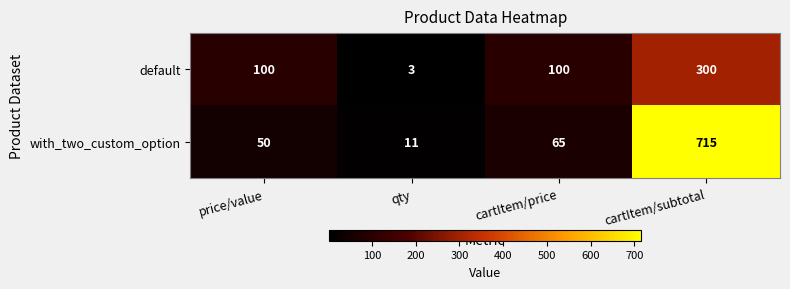

The value of default at cartItem/subtotal is 300. True or false?

True